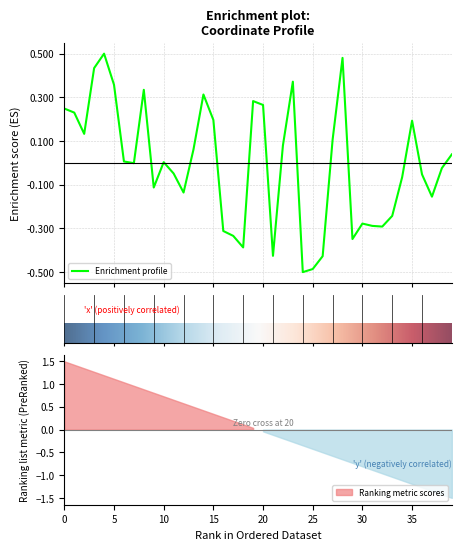

What is the change in value from 6 to 26?

-0.4